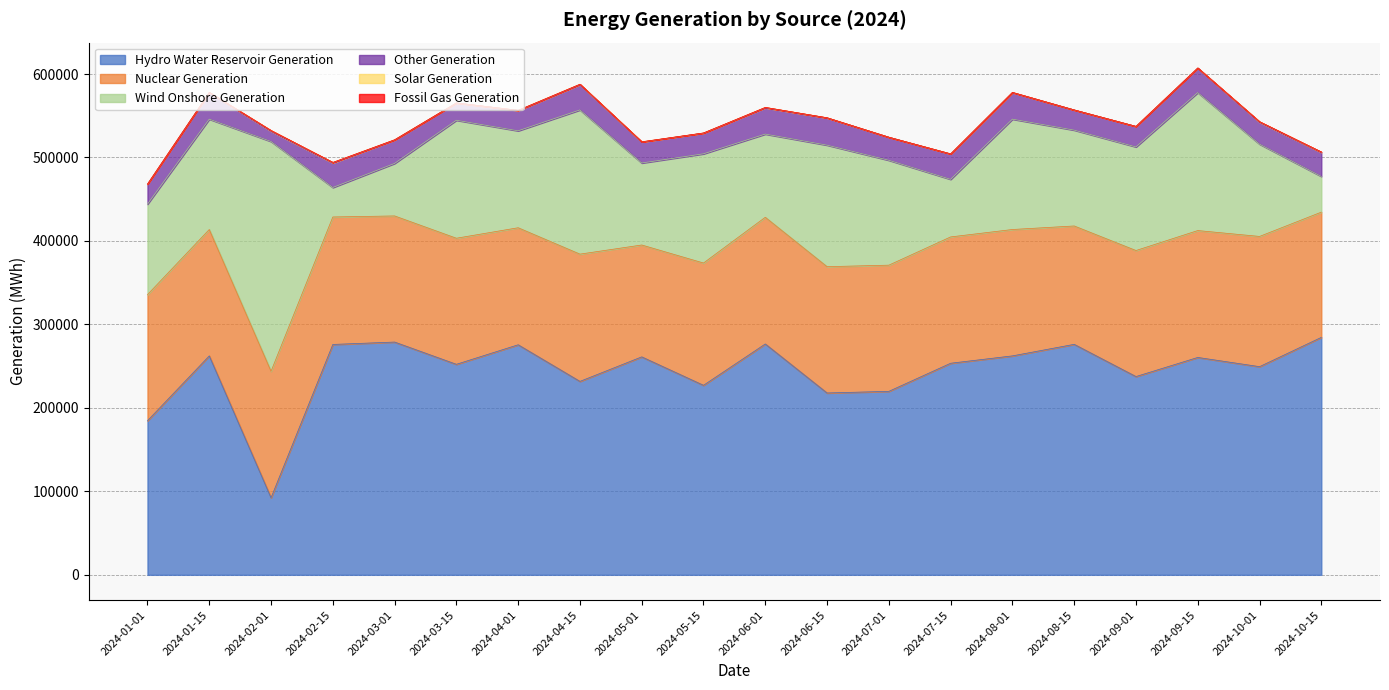

Reading left to right, list all the values displayed in this chart.

Hydro Water Reservoir Generation: 2024-01-01=184621	2024-01-15=262313	2024-02-01=92358	2024-02-15=276013	2024-03-01=278879	2024-03-15=252221	2024-04-01=275634	2024-04-15=231760	2024-05-01=261149	2024-05-15=227072	2024-06-01=276601	2024-06-15=217873	2024-07-01=219829	2024-07-15=253500	2024-08-01=262313	2024-08-15=276153	2024-09-01=237556	2024-09-15=260439	2024-10-01=249407	2024-10-15=284494
Nuclear Generation: 2024-01-01=151054	2024-01-15=151404	2024-02-01=151544	2024-02-15=152714	2024-03-01=151101	2024-03-15=151038	2024-04-01=140194	2024-04-15=152462	2024-05-01=134010	2024-05-15=146472	2024-06-01=151769	2024-06-15=151309	2024-07-01=151178	2024-07-15=151329	2024-08-01=151404	2024-08-15=141803	2024-09-01=150985	2024-09-15=152016	2024-10-01=156004	2024-10-15=150023
Wind Onshore Generation: 2024-01-01=108431	2024-01-15=132206	2024-02-01=275265	2024-02-15=35310	2024-03-01=62912	2024-03-15=141346	2024-04-01=116135	2024-04-15=172752	2024-05-01=98231	2024-05-15=130852	2024-06-01=99672	2024-06-15=145599	2024-07-01=125644	2024-07-15=69001	2024-08-01=132206	2024-08-15=114824	2024-09-01=124127	2024-09-15=165268	2024-10-01=110583	2024-10-15=42811
Other Generation: 2024-01-01=23966	2024-01-15=31865	2024-02-01=12349	2024-02-15=29367	2024-03-01=28088	2024-03-15=20752	2024-04-01=24256	2024-04-15=30315	2024-05-01=25157	2024-05-15=24843	2024-06-01=31480	2024-06-15=32519	2024-07-01=27586	2024-07-15=30344	2024-08-01=31865	2024-08-15=24107	2024-09-01=24540	2024-09-15=29432	2024-10-01=26208	2024-10-15=28821
Solar Generation: 2024-01-01=25	2024-01-15=190	2024-02-01=767	2024-02-15=663	2024-03-01=241	2024-03-15=20	2024-04-01=331	2024-04-15=474	2024-05-01=262	2024-05-15=83	2024-06-01=469	2024-06-15=272	2024-07-01=46	2024-07-15=174	2024-08-01=190	2024-08-15=64	2024-09-01=47	2024-09-15=72	2024-10-01=647	2024-10-15=344
Fossil Gas Generation: 2024-01-01=0	2024-01-15=3	2024-02-01=2	2024-02-15=23	2024-03-01=3	2024-03-15=20	2024-04-01=4	2024-04-15=5	2024-05-01=4	2024-05-15=80	2024-06-01=3	2024-06-15=32	2024-07-01=5	2024-07-15=3	2024-08-01=3	2024-08-15=33	2024-09-01=2	2024-09-15=6	2024-10-01=0	2024-10-15=90